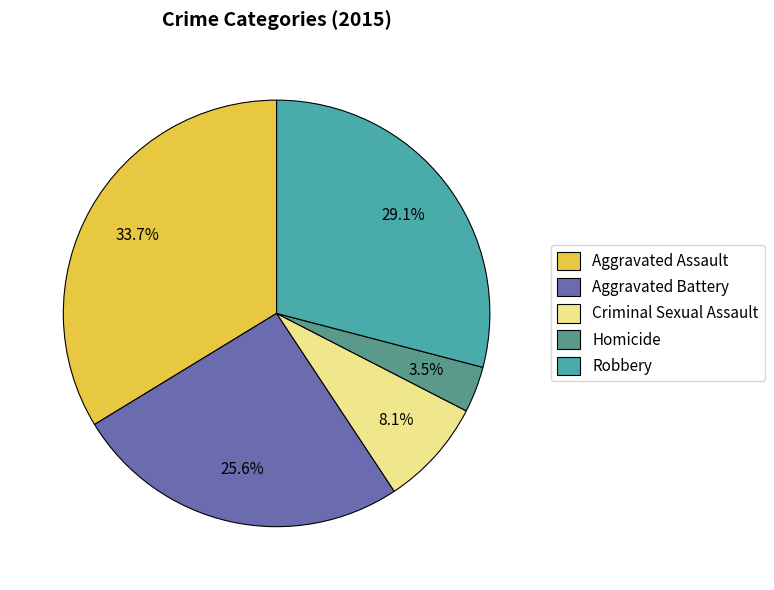

To the nearest percent, what is the difference between the Aggravated Assault and Homicide slice percentages?

30%